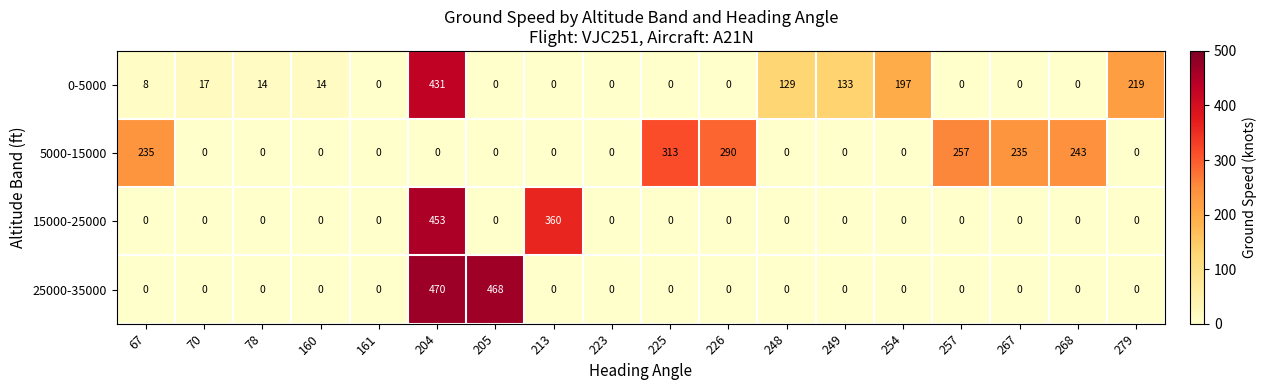

The value of 15000-25000 at 204 is 267. True or false?

False